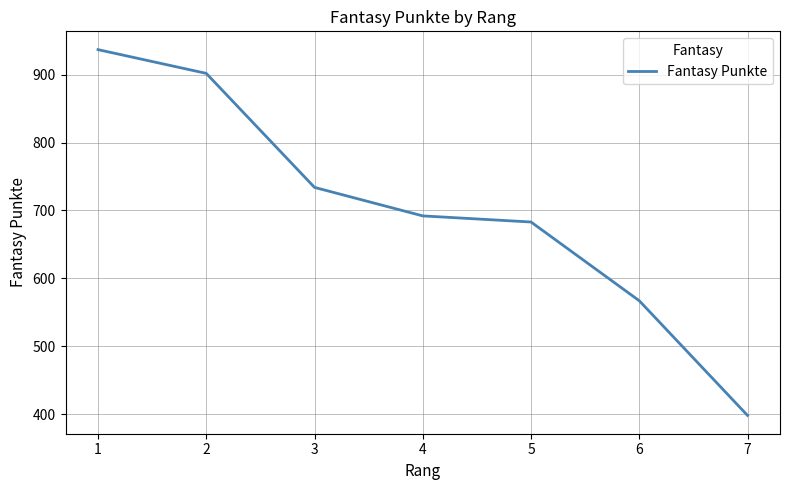

Is this an area chart (filled region under the line)?

No